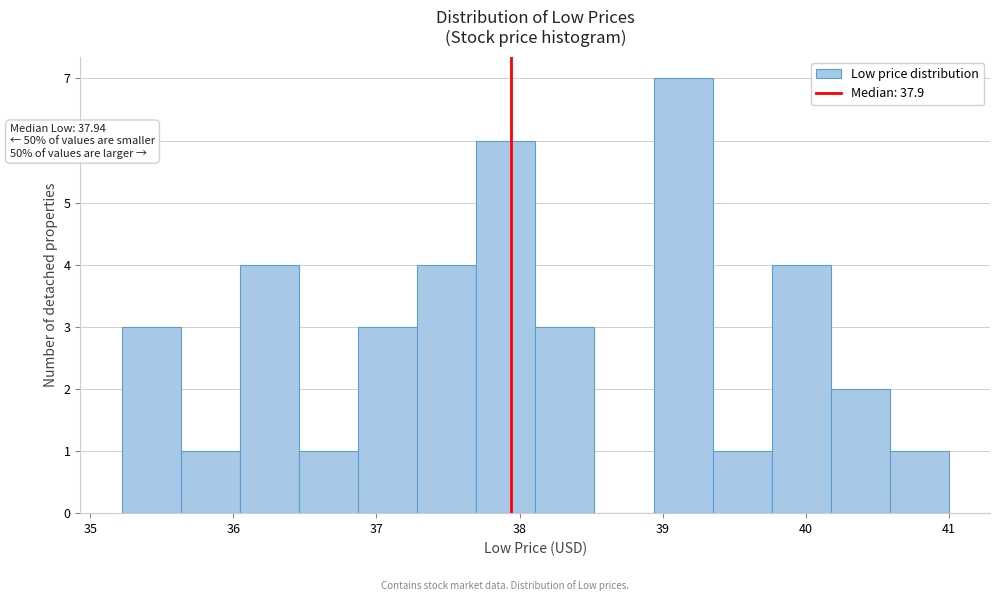

Which range on the x-axis has the tallest bar?

38.9 to 39.3